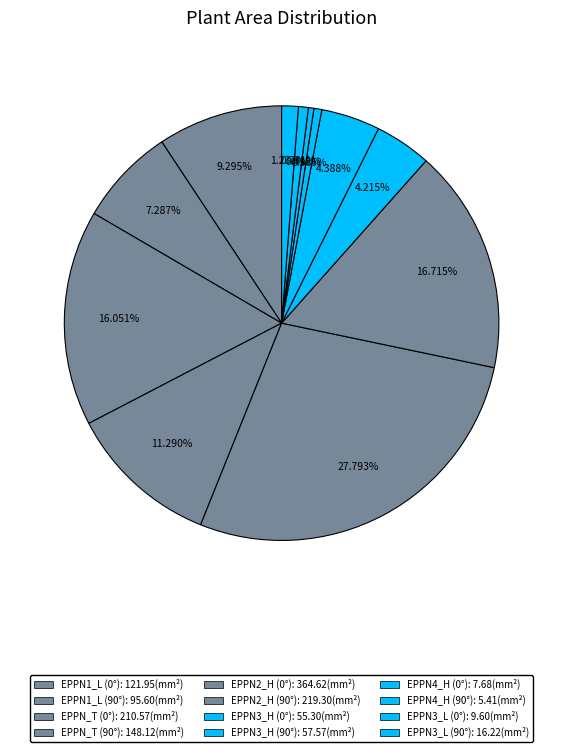

Count the number of slices in the pie.

12